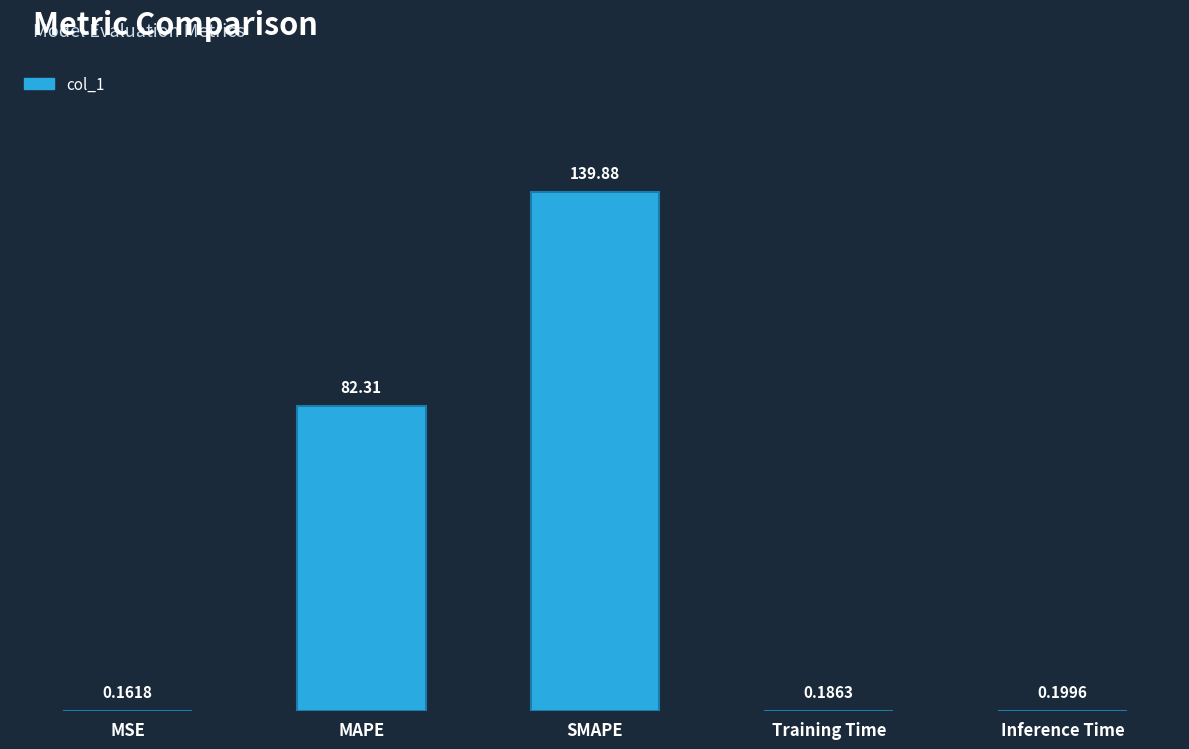

Where is the data nearest to the value 70?

MAPE